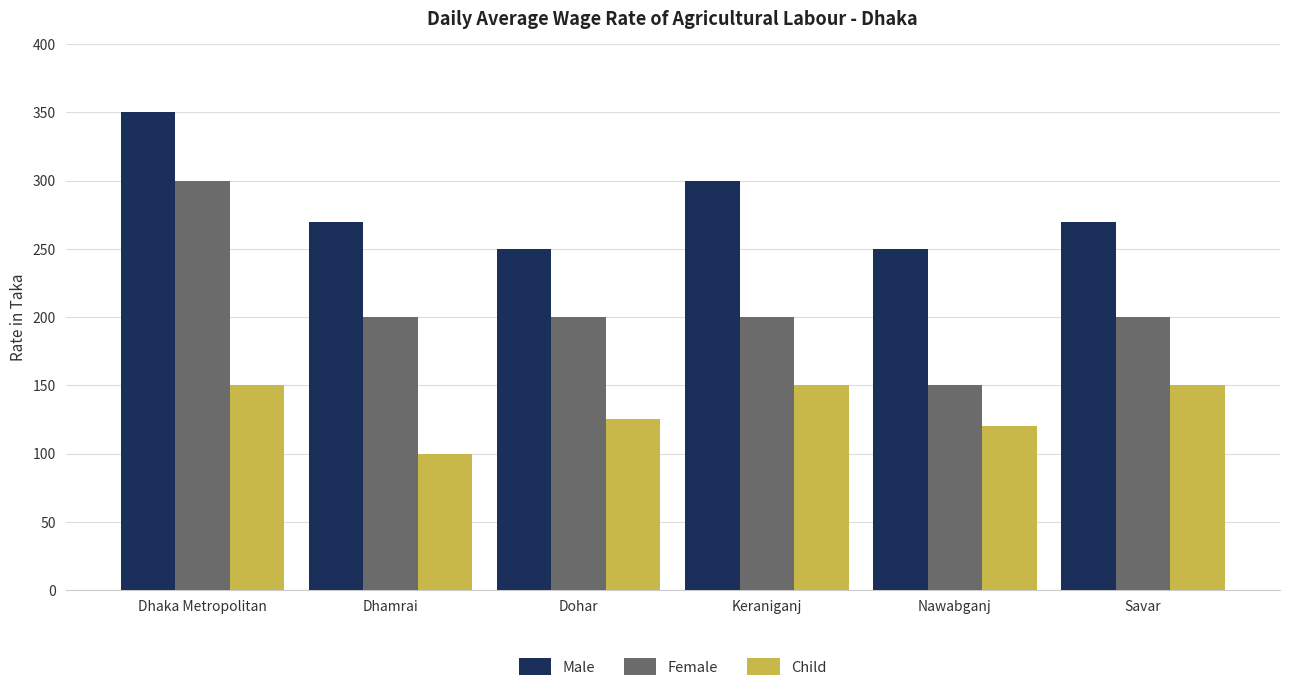

What is the greatest value displayed?

350